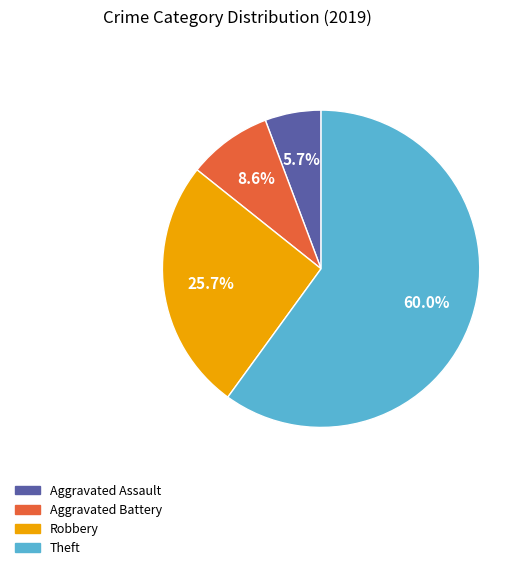

Is there a majority slice in this chart?

Yes